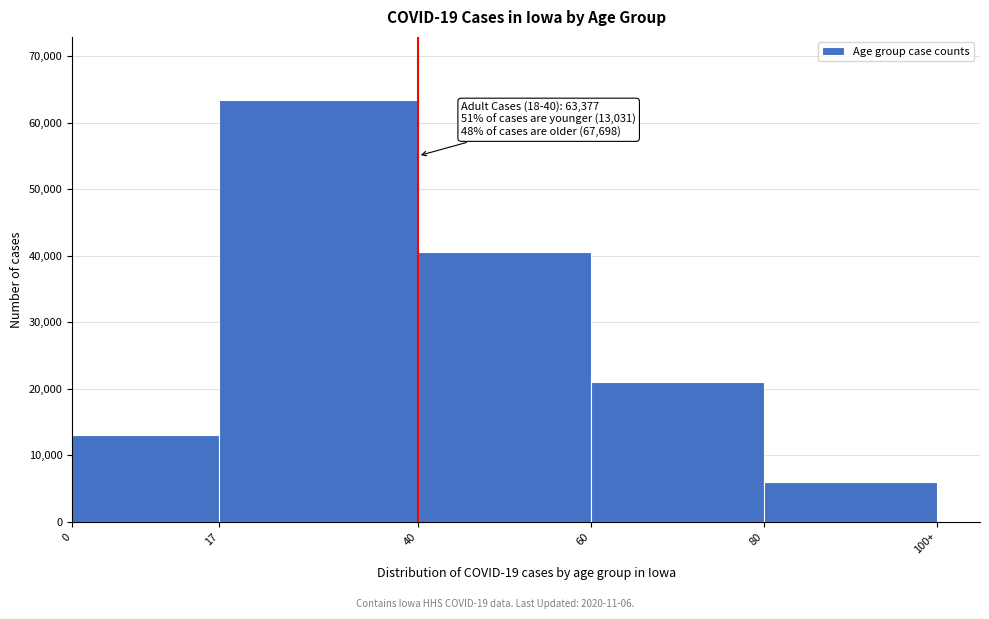

Reading right to left, what are all the values shown in this chart?

80=6032	60=21079	40=40587	17=63377	0=13031